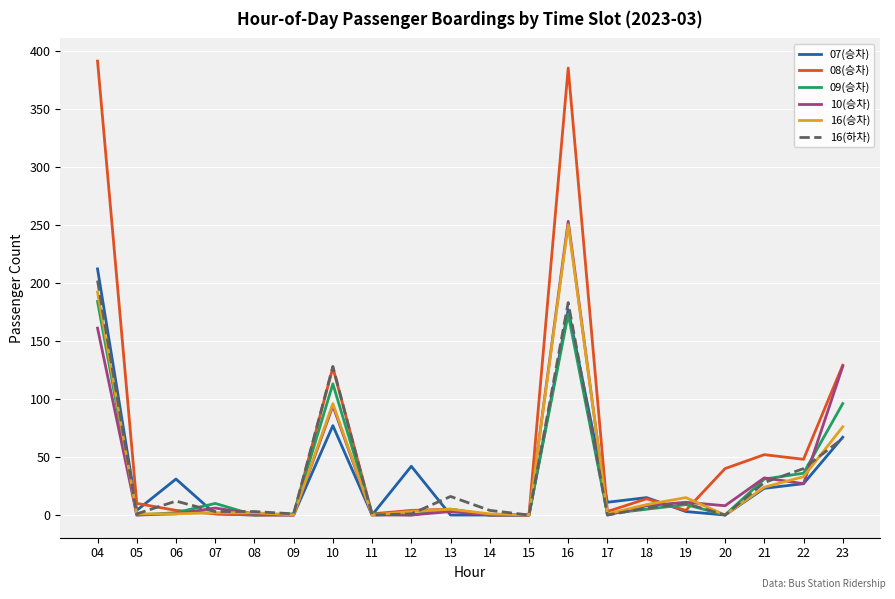

What is the total value across all series at 18?

57